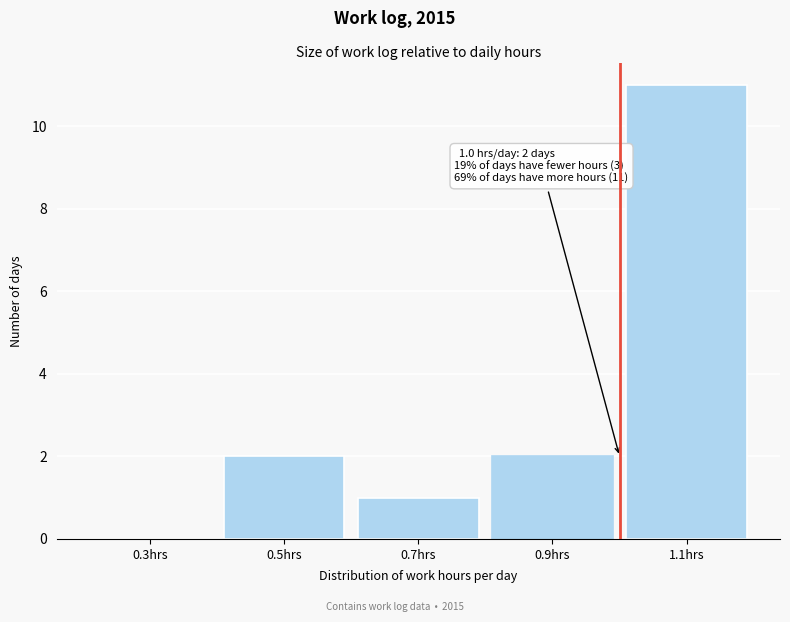

Over which range of the x-axis is the bar tallest?

1.0 to 1.2